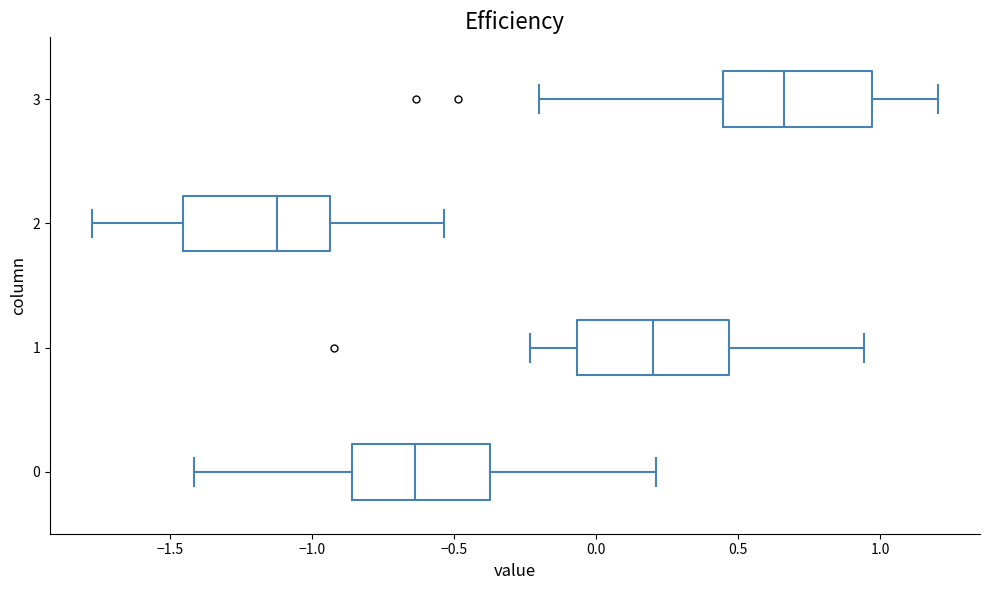

Where is the left edge of the box at y = 1 on the x-axis? The values are not printed on the chart, so give them approximately, as read against the axis.

-0.05